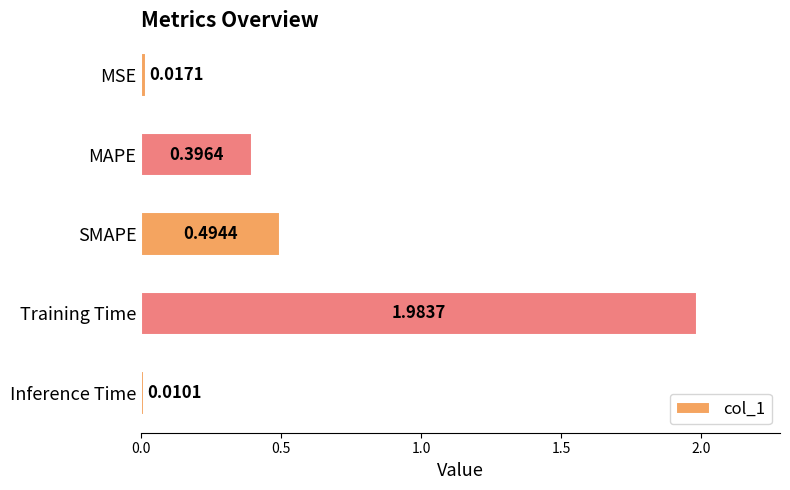

List the labels in order of value, smallest first.

Inference Time, MSE, MAPE, SMAPE, Training Time